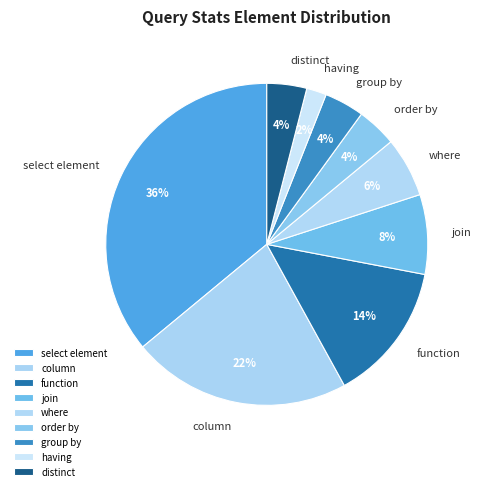

To the nearest percent, what is the difference between the largest and smallest slice percentages?

34%